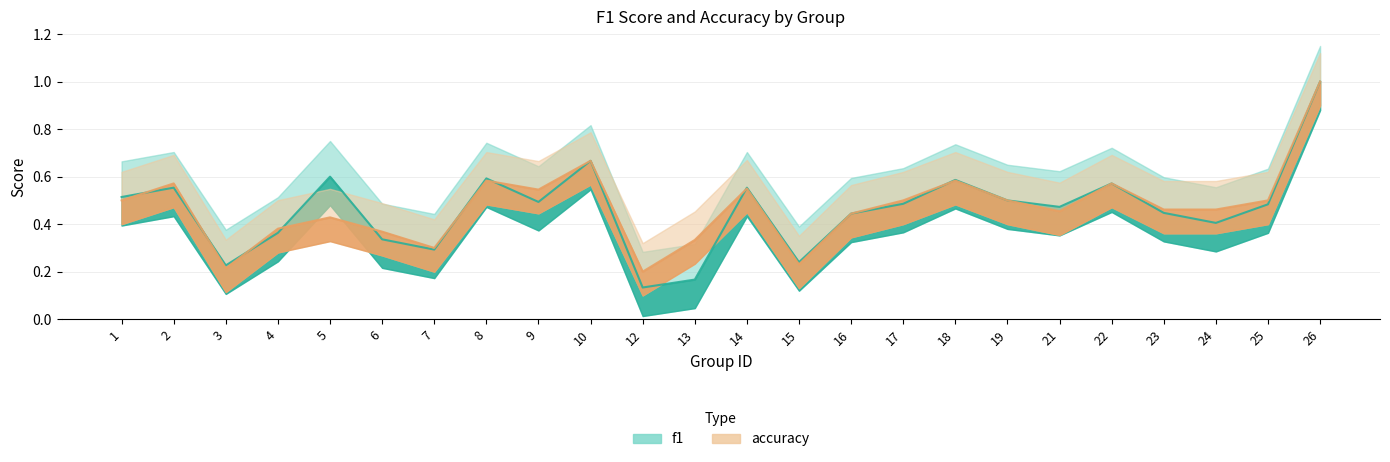

At how many categories does at least one series exceed 0?

24